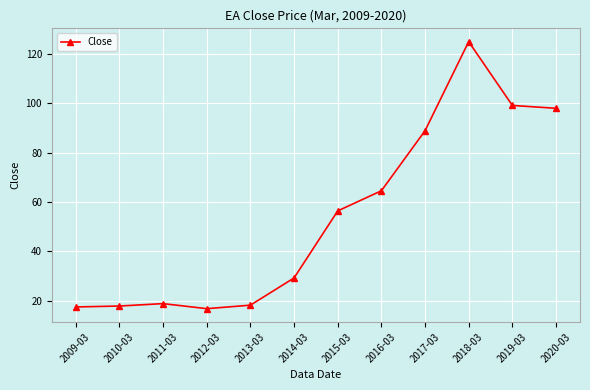

What is the smallest value displayed?

16.8